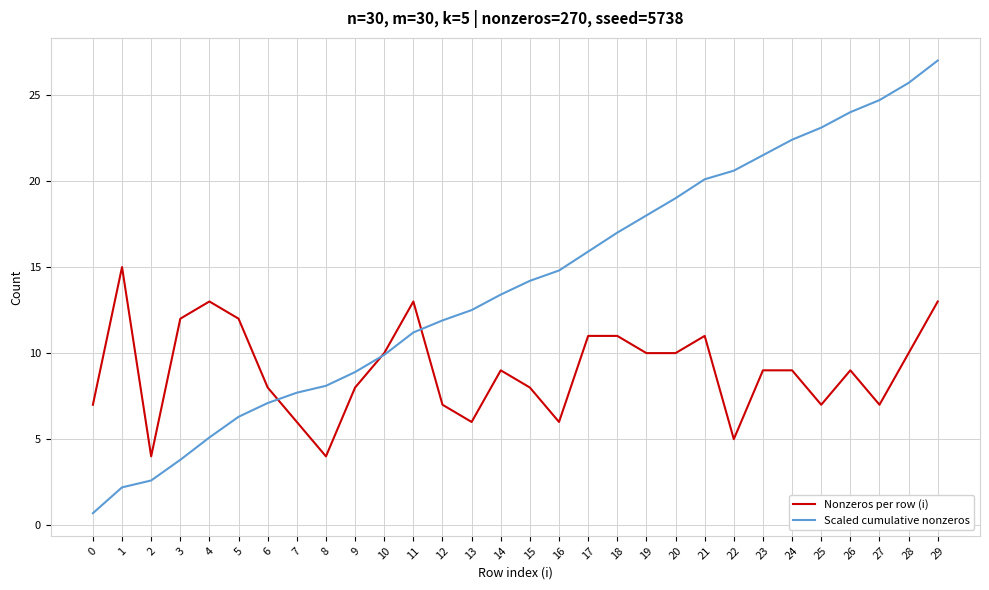

Is it true that Scaled cumulative nonzeros equals 37.2 at 24?

False